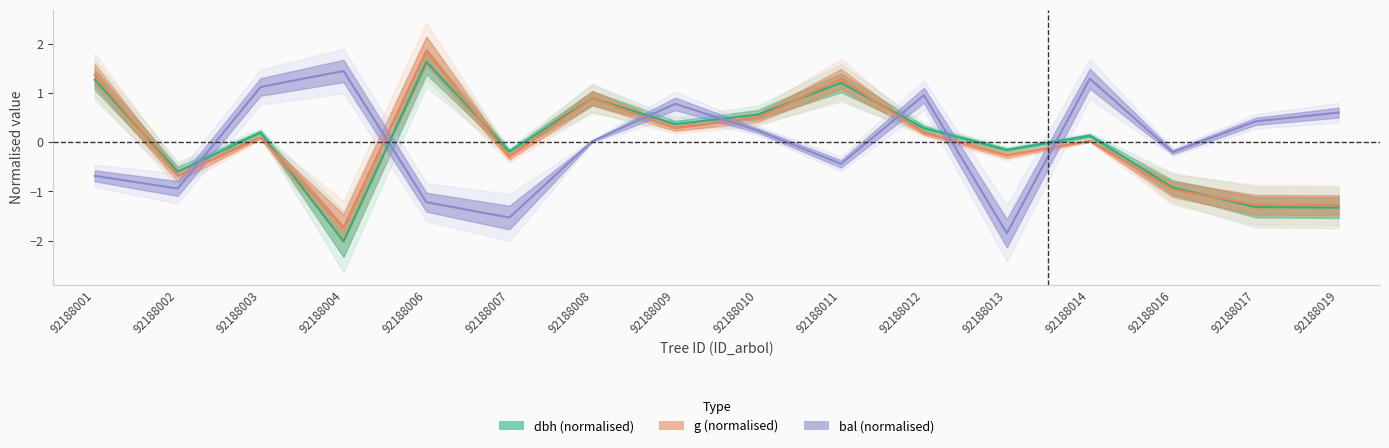

Which series changed the most between 92188007 and 92188017?

bal